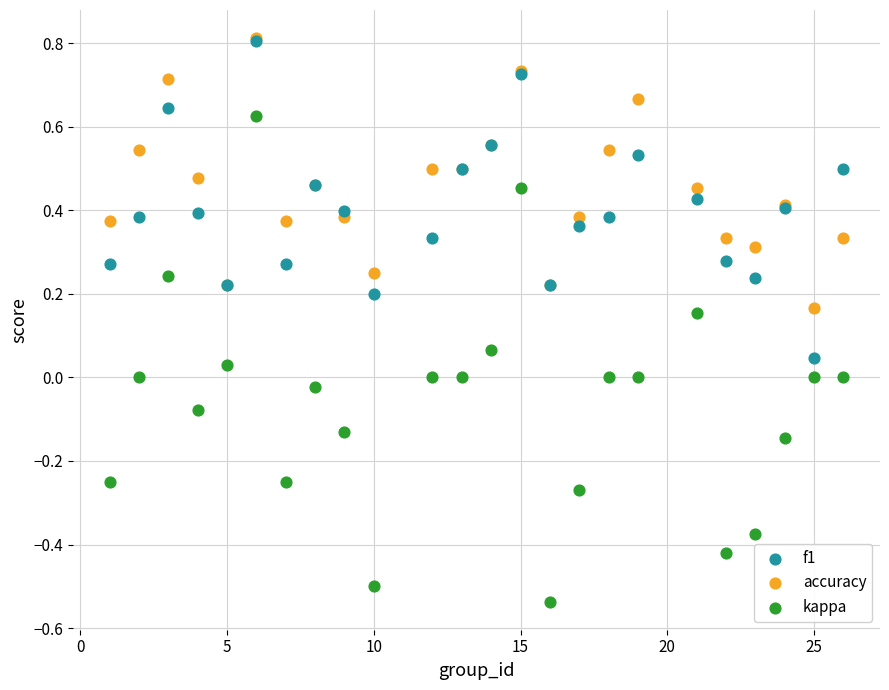

What are all the series names shown in the legend?

f1, accuracy, kappa